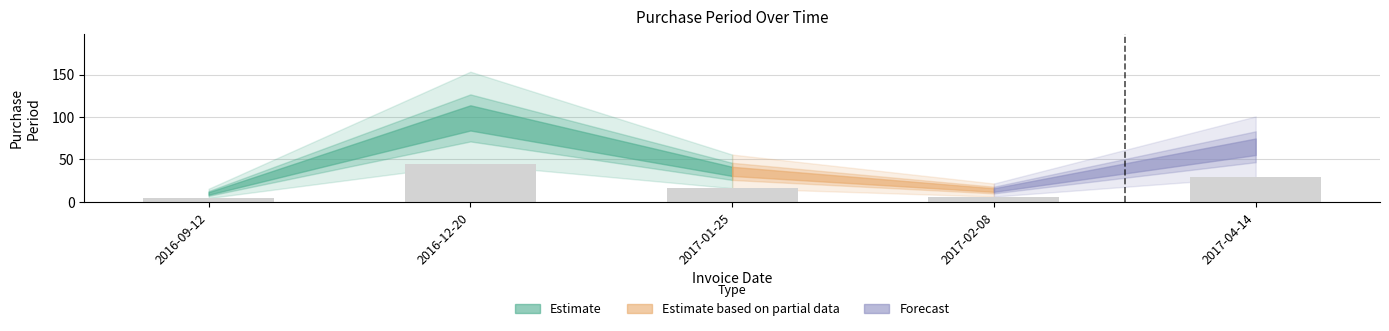

What position from the right is 2016-12-20?

4